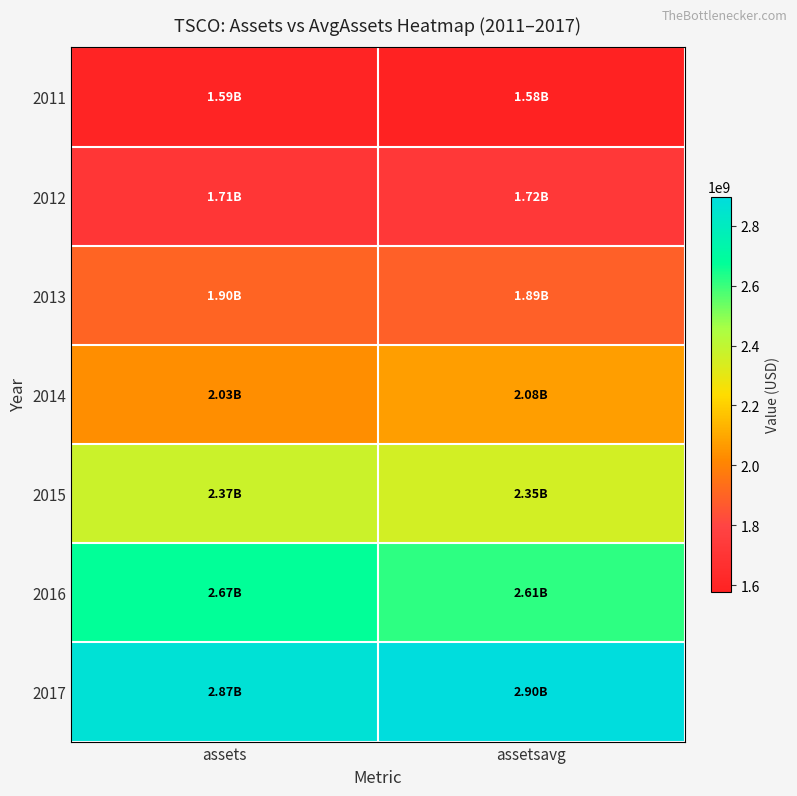

Reading left to right, list all the values displayed in this chart.

2011: assets=1594832000	assetsavg=1575674500
2012: assets=1706808000	assetsavg=1722293500
2013: assets=1903391000	assetsavg=1887612250
2014: assets=2034571000	assetsavg=2076297250
2015: assets=2370826000	assetsavg=2351173000
2016: assets=2674942000	assetsavg=2613492250
2017: assets=2868769000	assetsavg=2897273500